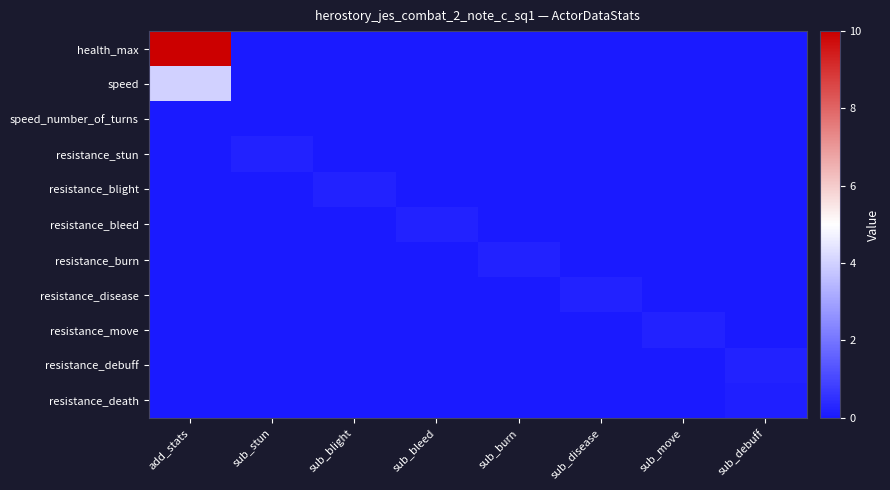

Count the number of data series in this chart.

11